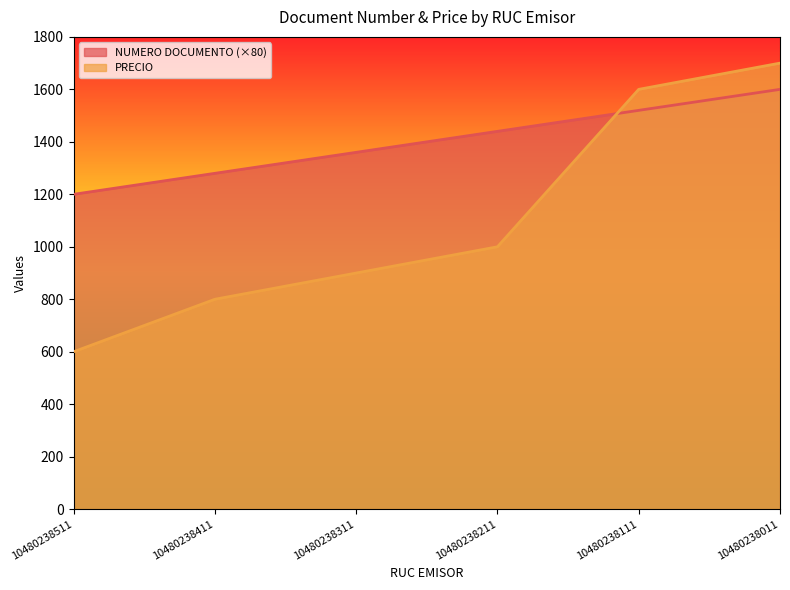

Where is PRECIO nearest to the value 1150?

10480238211